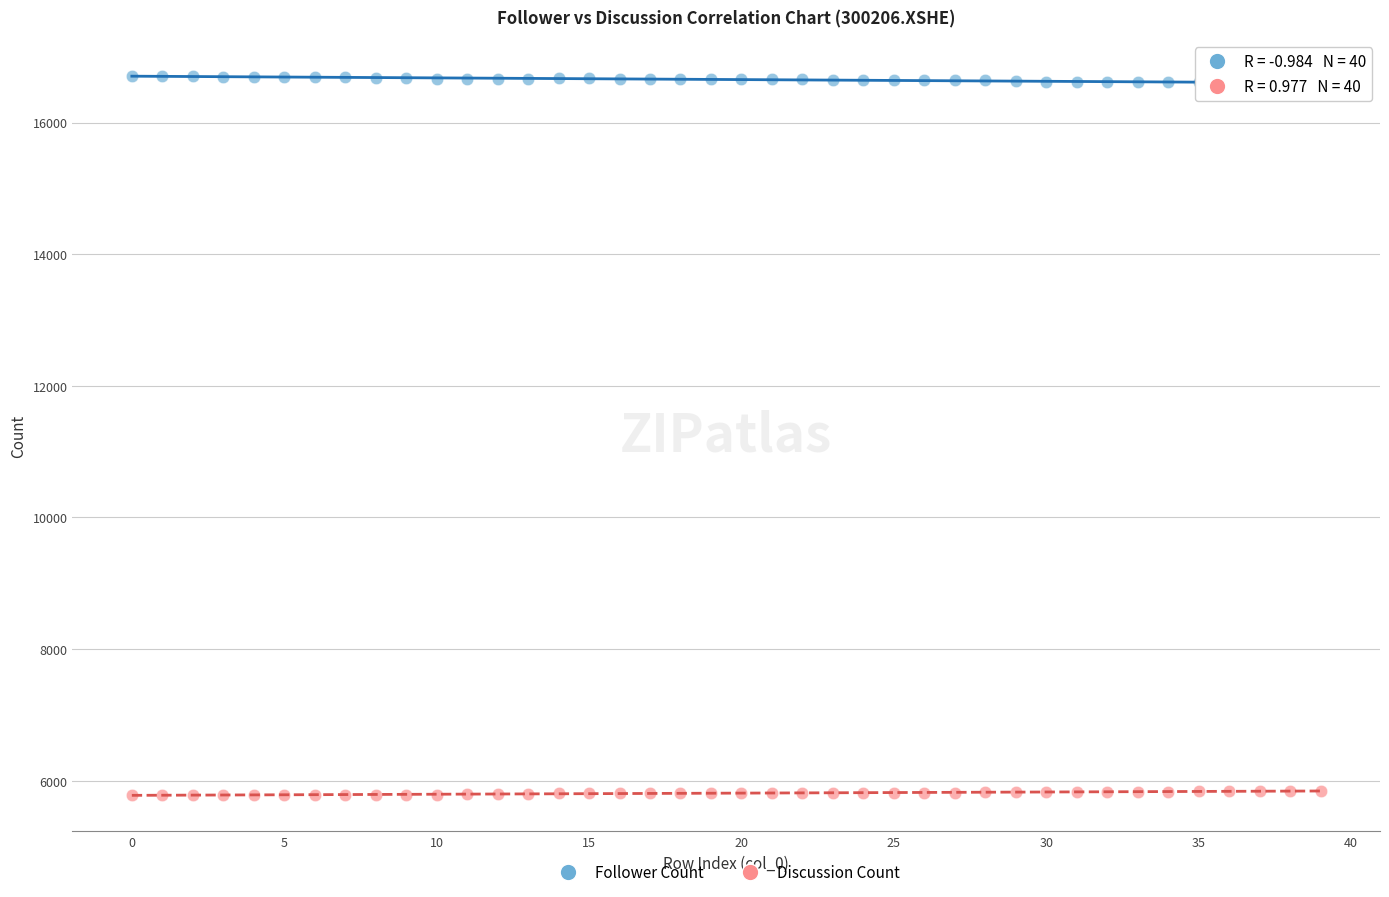

Which series reaches the minimum Y coordinate?

Discussion Count